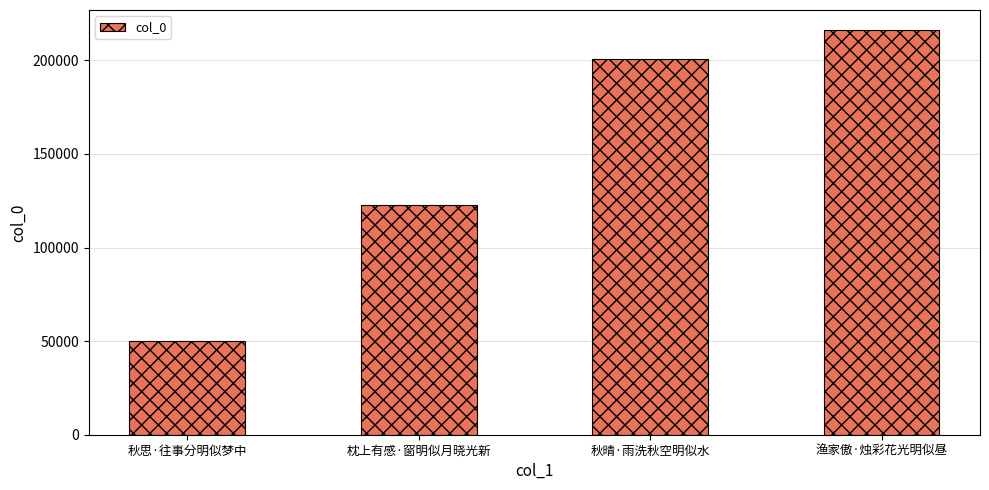

Reading right to left, transcribe all the data shown in this chart.

渔家傲·烛彩花光明似昼=216091	秋晴·雨洗秋空明似水=200962	枕上有感·窗明似月晓光新=122775	秋思·往事分明似梦中=50096